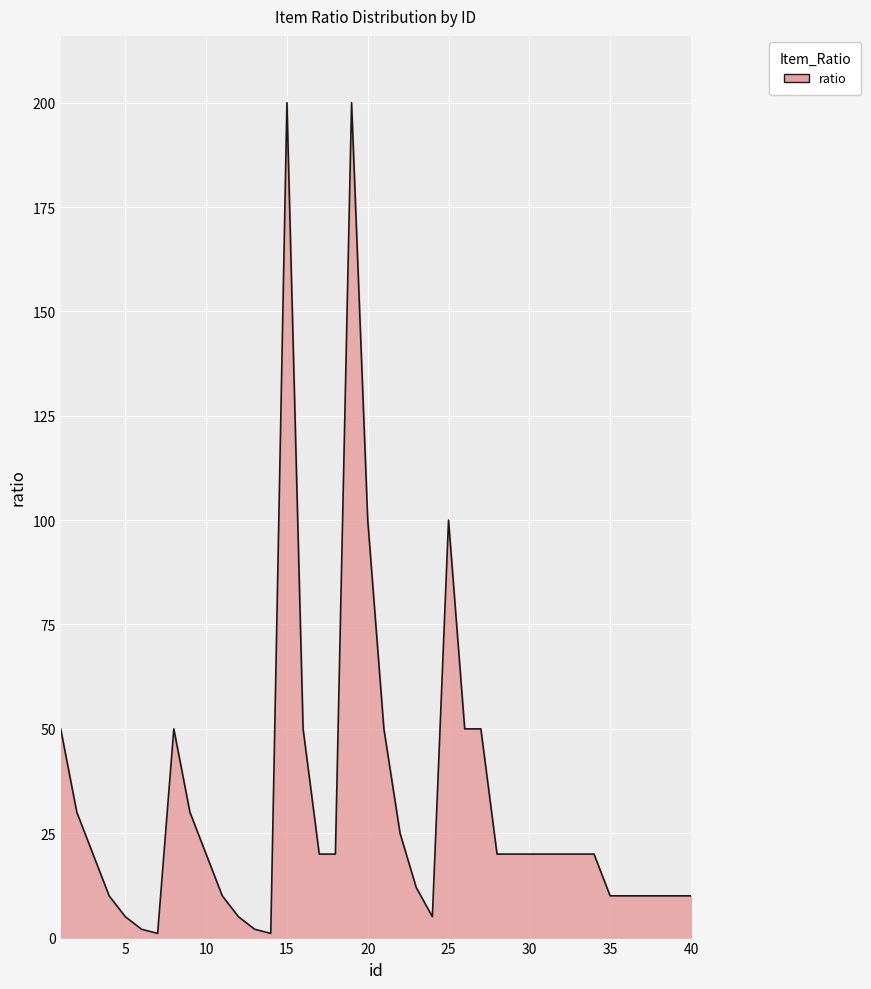

How many lines are shown in the chart?

1